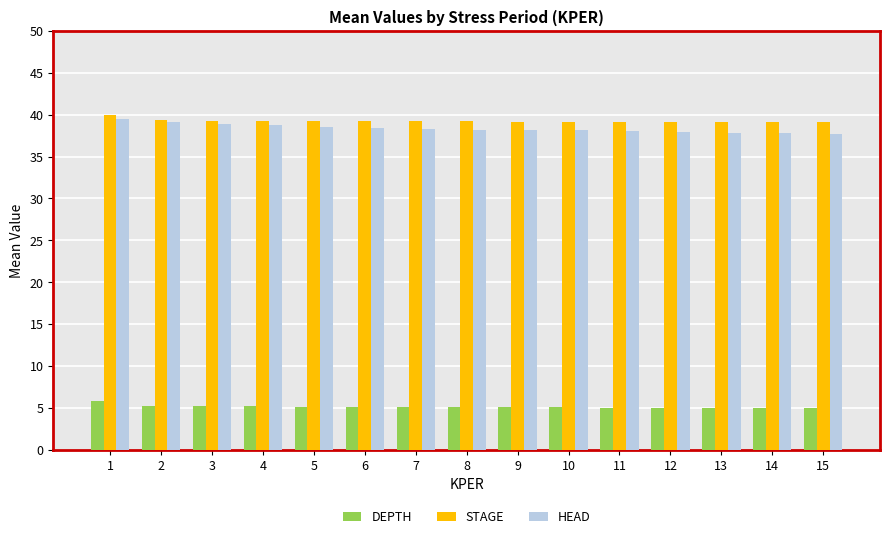

Count the number of data series in this chart.

3